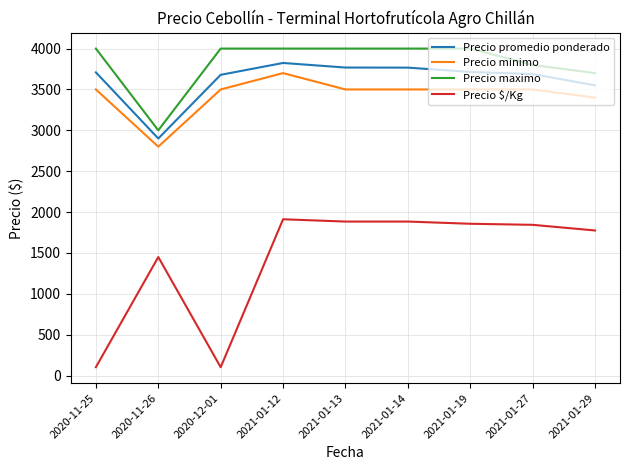

At how many categories does at least one series exceed 3662?

8